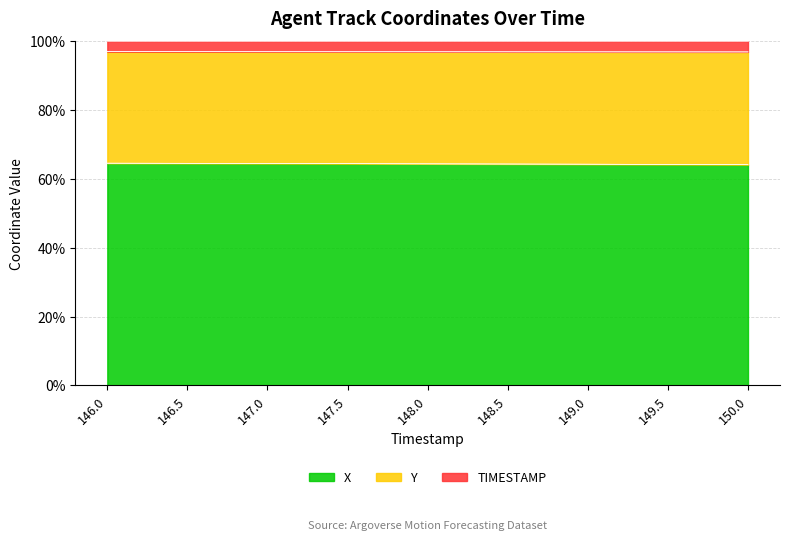

What is the minimum value for X?

64.1